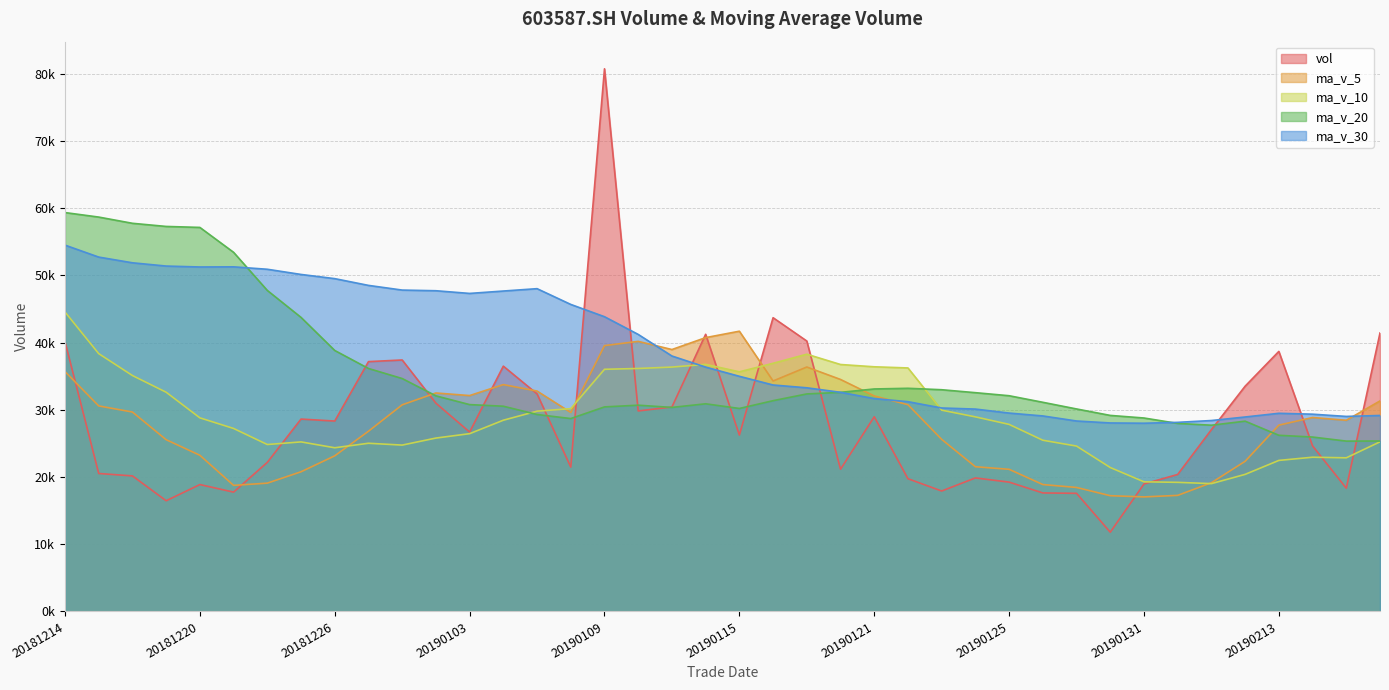

How many lines are shown in the chart?

5